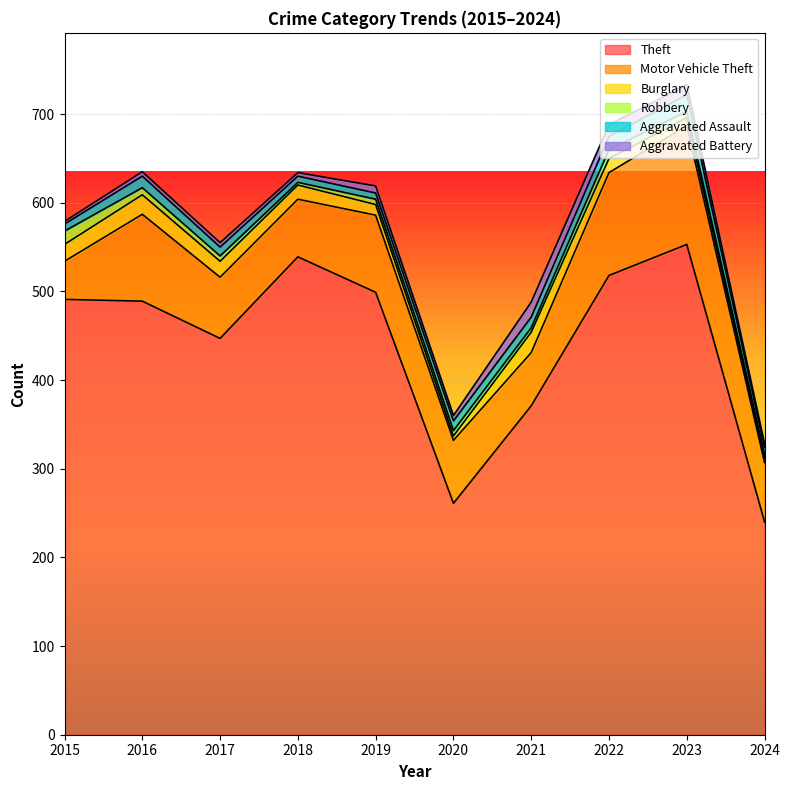

What is the difference between the highest and lowest values at 2022?

508